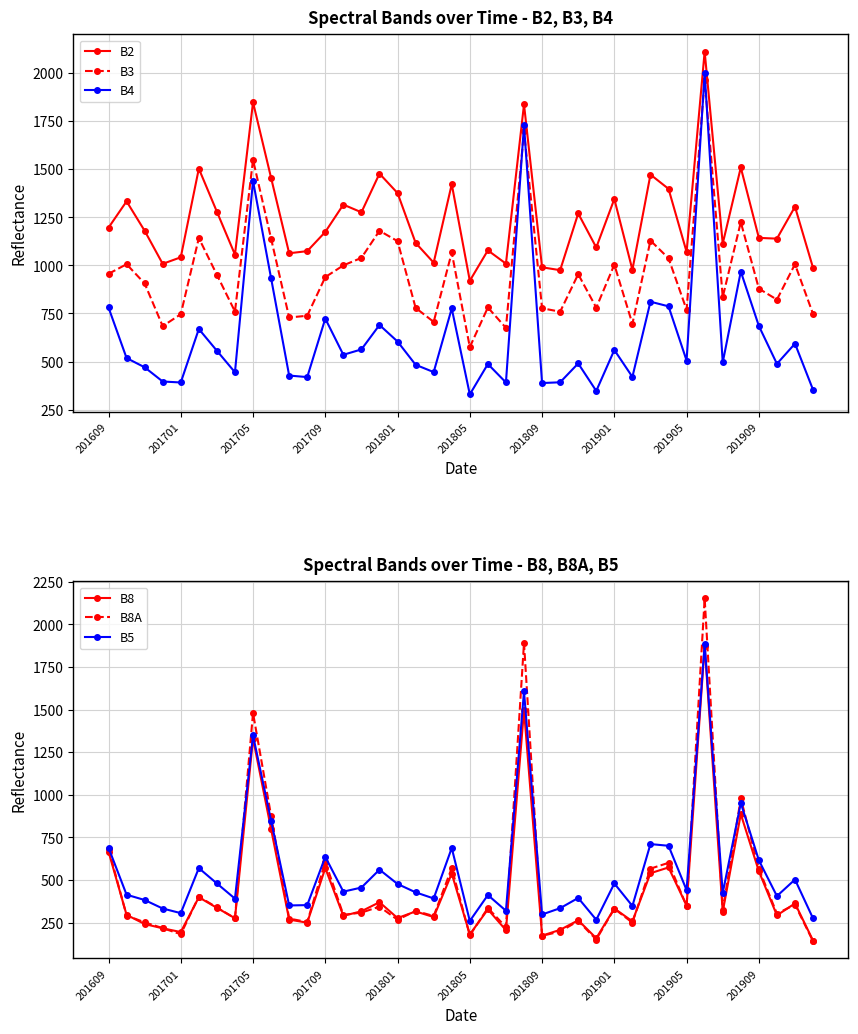

What is the highest value of the B3 series?

1966